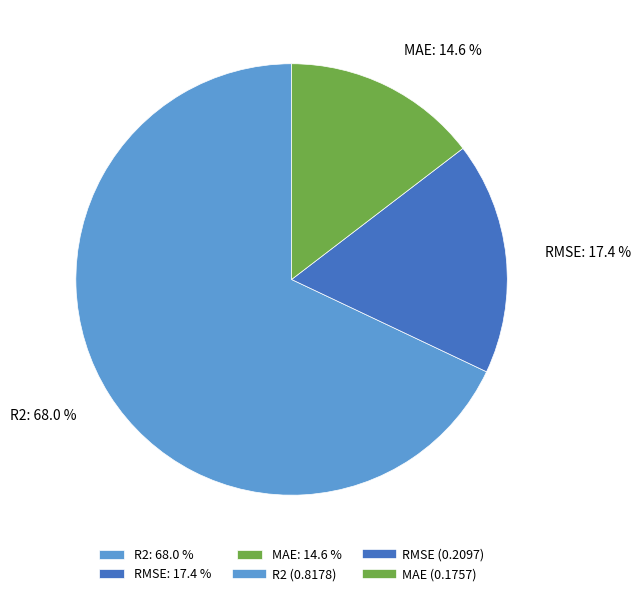

Does RMSE represent more than half of the total?

No